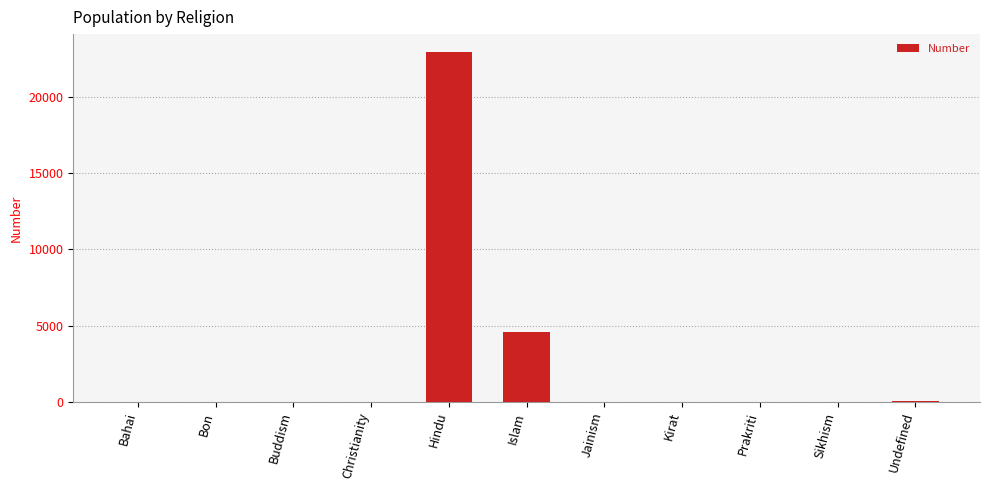

Which label corresponds to the largest value in the chart?

Hindu